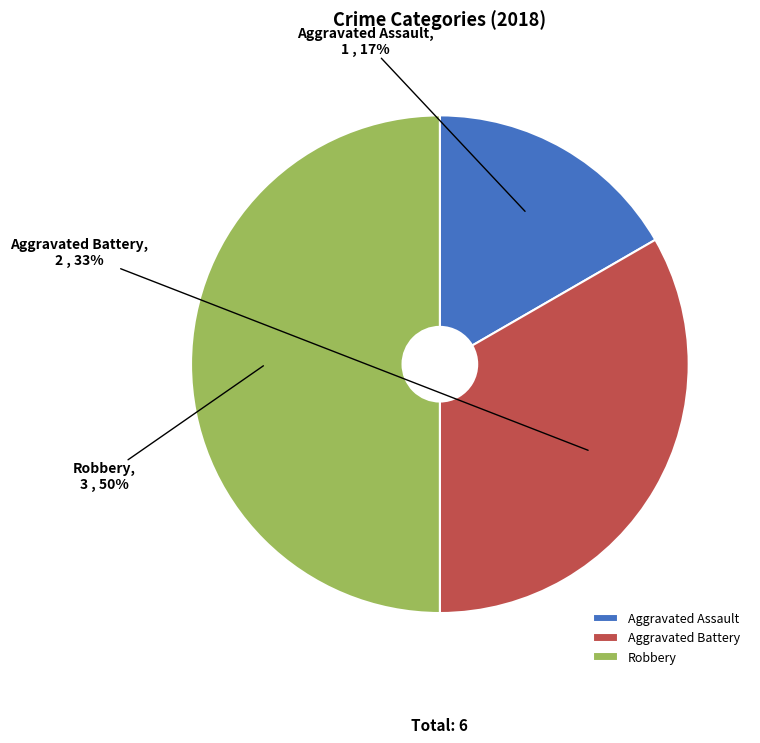

Is the sum of Aggravated Battery and Robbery greater than half?

Yes